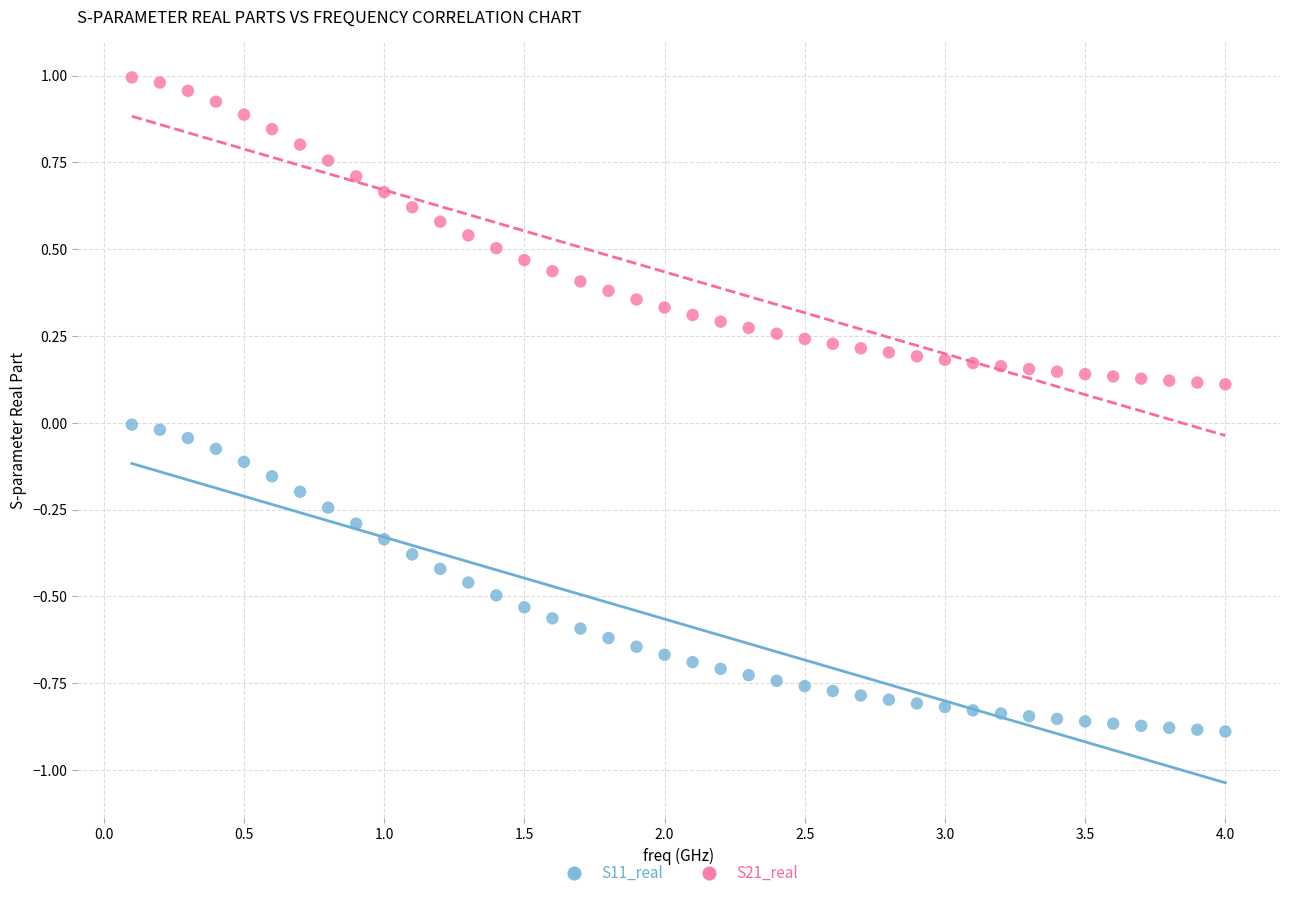

What is the X range (max minus min) for the scatter plot?

3.9